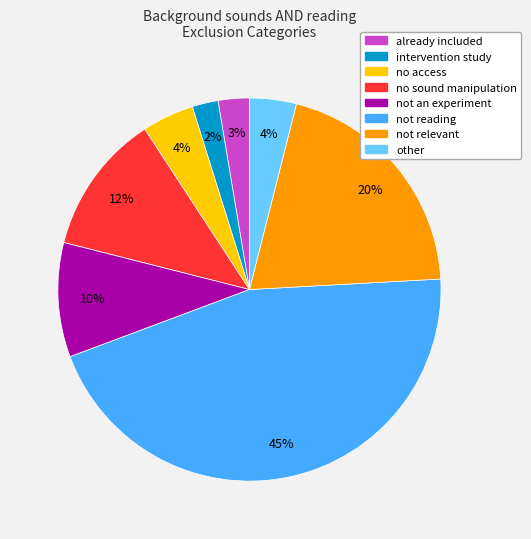

Which slice is the largest?

not reading